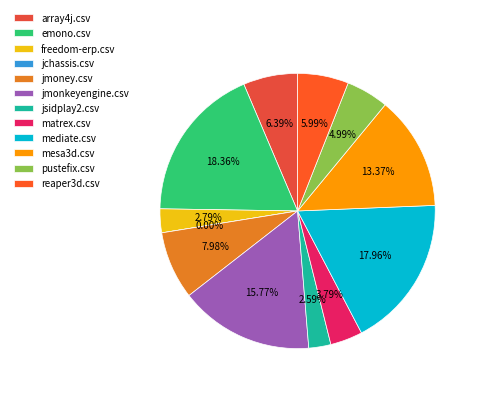

To the nearest percent, what is the combined percentage of freedom-erp.csv and jchassis.csv?

3%